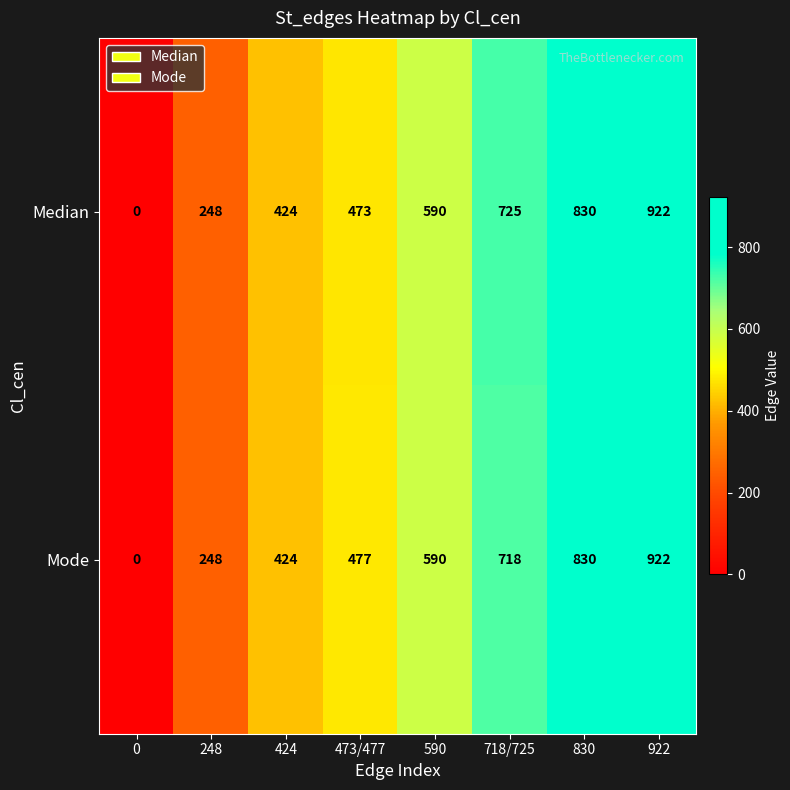

At which category is the sum across all series the highest?

922